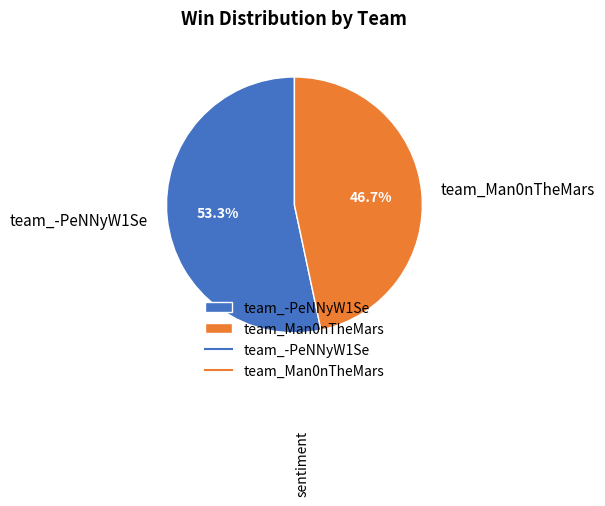

Rank the categories by value from lowest to highest.

team_Man0nTheMars, team_-PeNNyW1Se